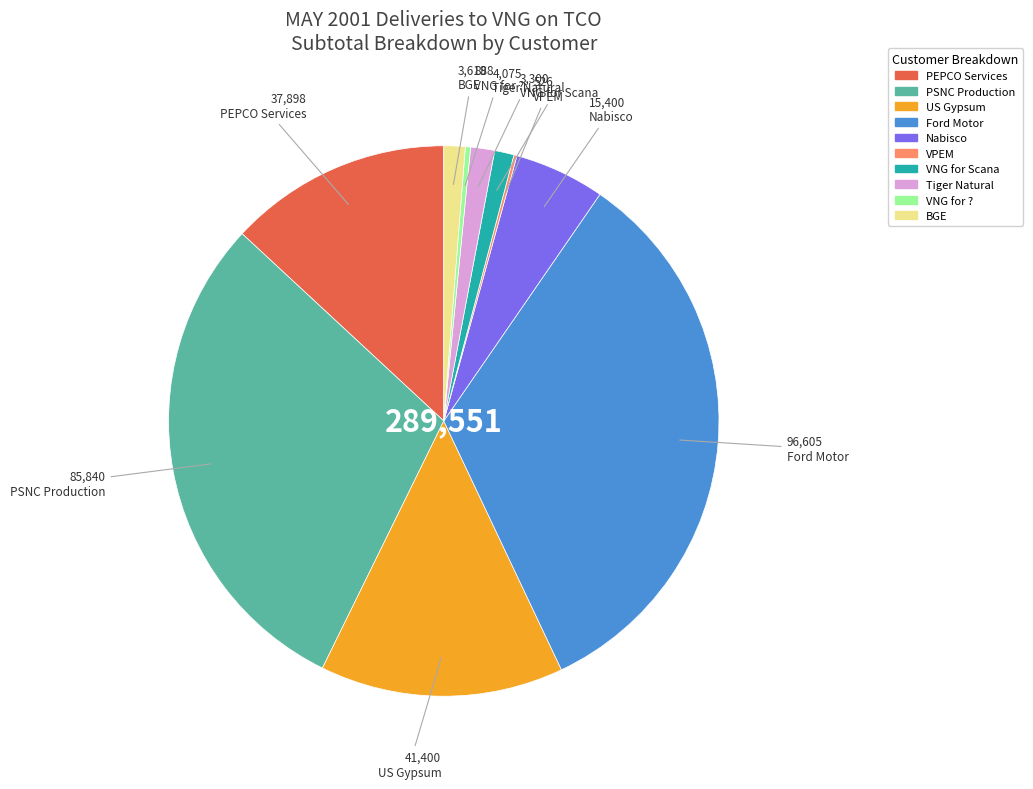

Is the sum of US Gypsum and BGE greater than half?

No